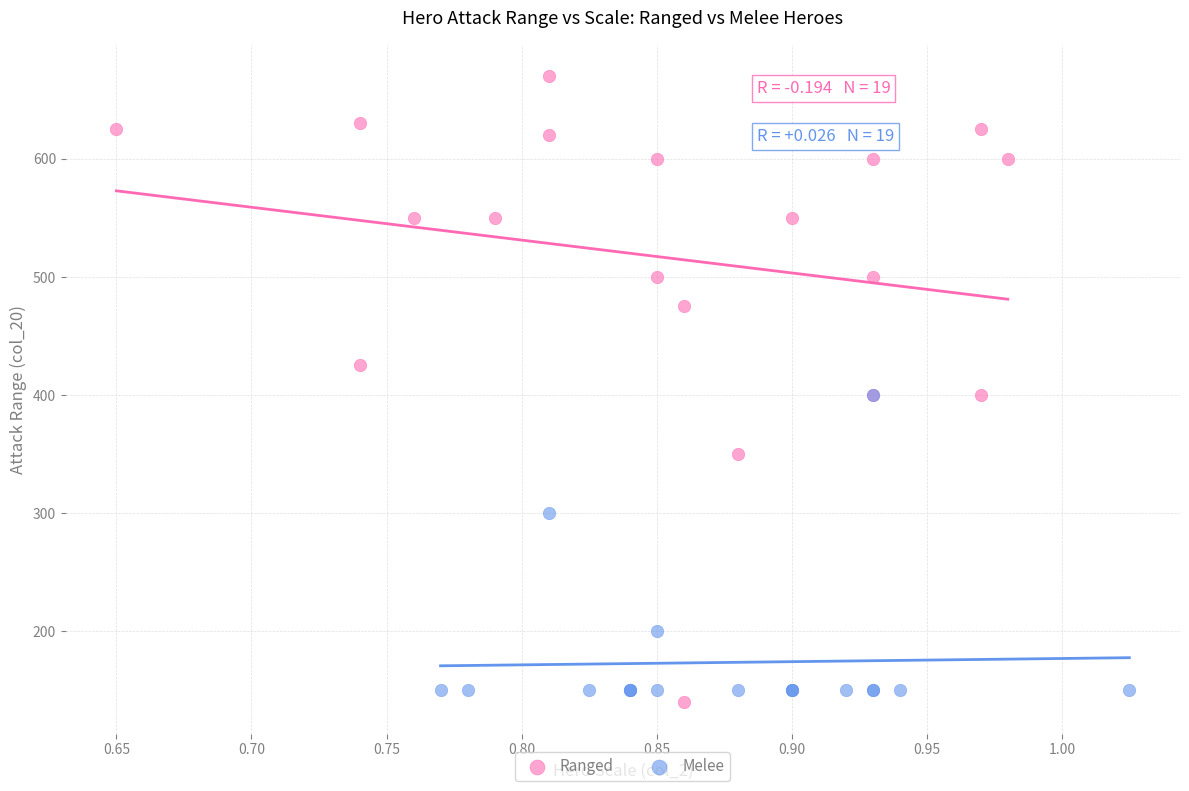

Which series contains the lowest Y value?

Ranged